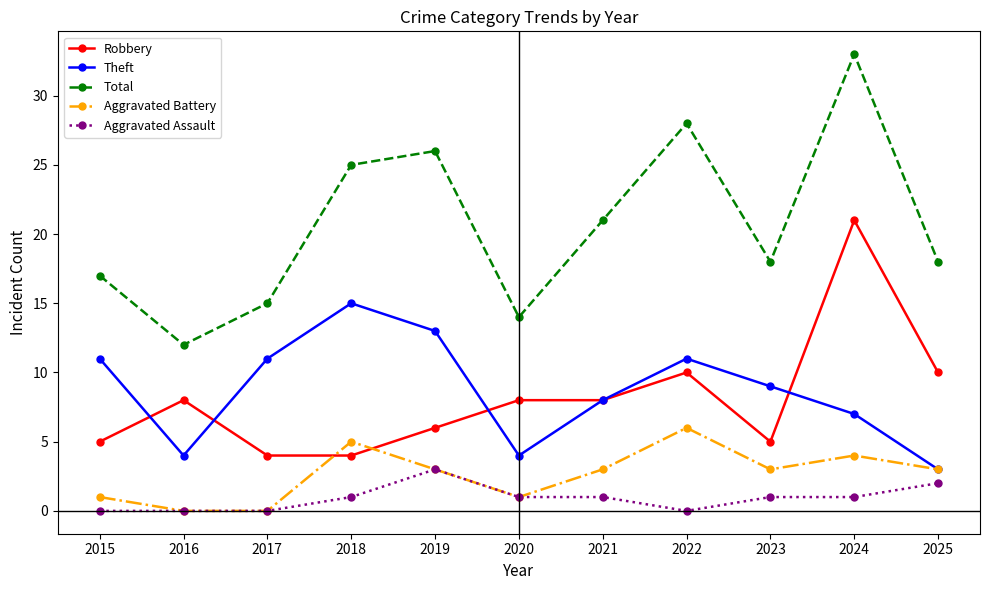

In Theft, how many points are higher than both neighbors (excluding endpoints)?

2